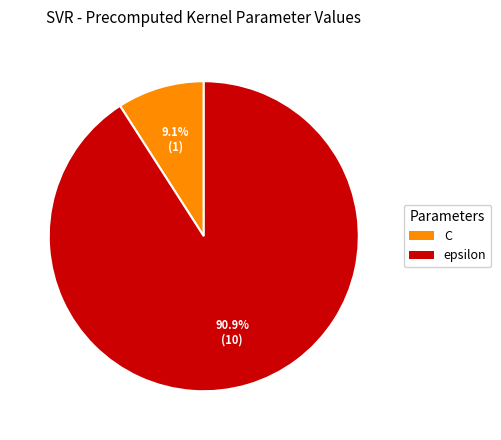

Is there any slice that represents more than half of the pie?

Yes